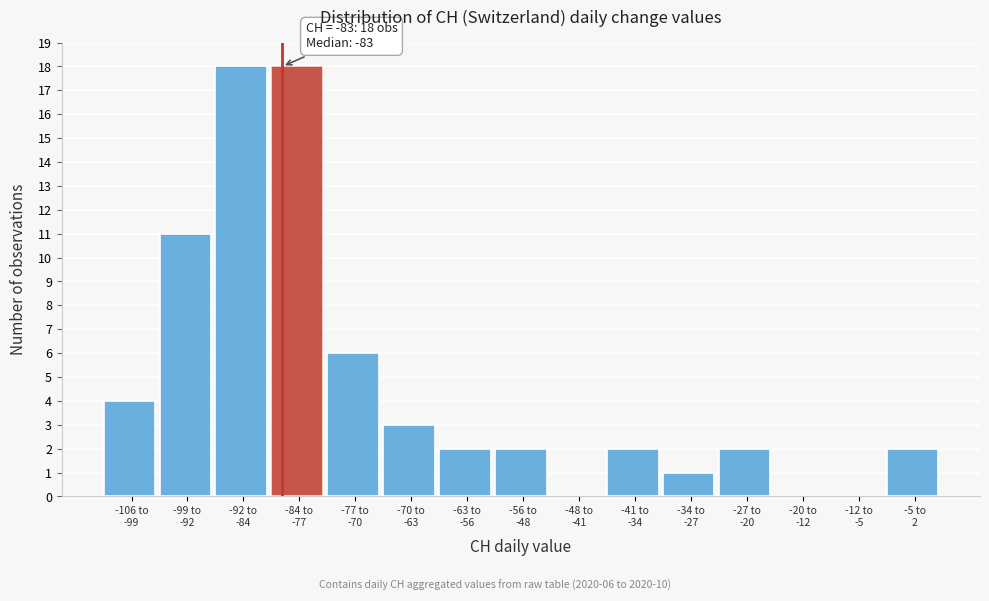

What is the sum of all values?

71